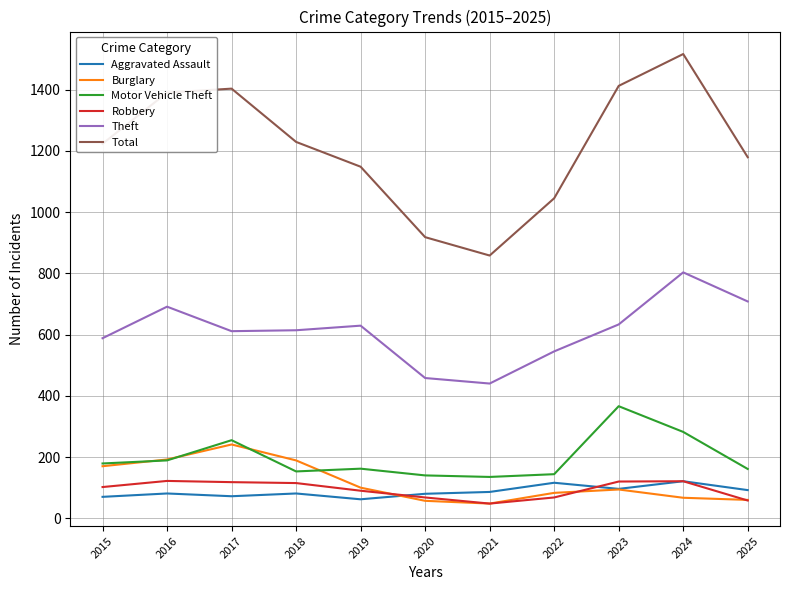

Which series has the widest spread of values?

Total